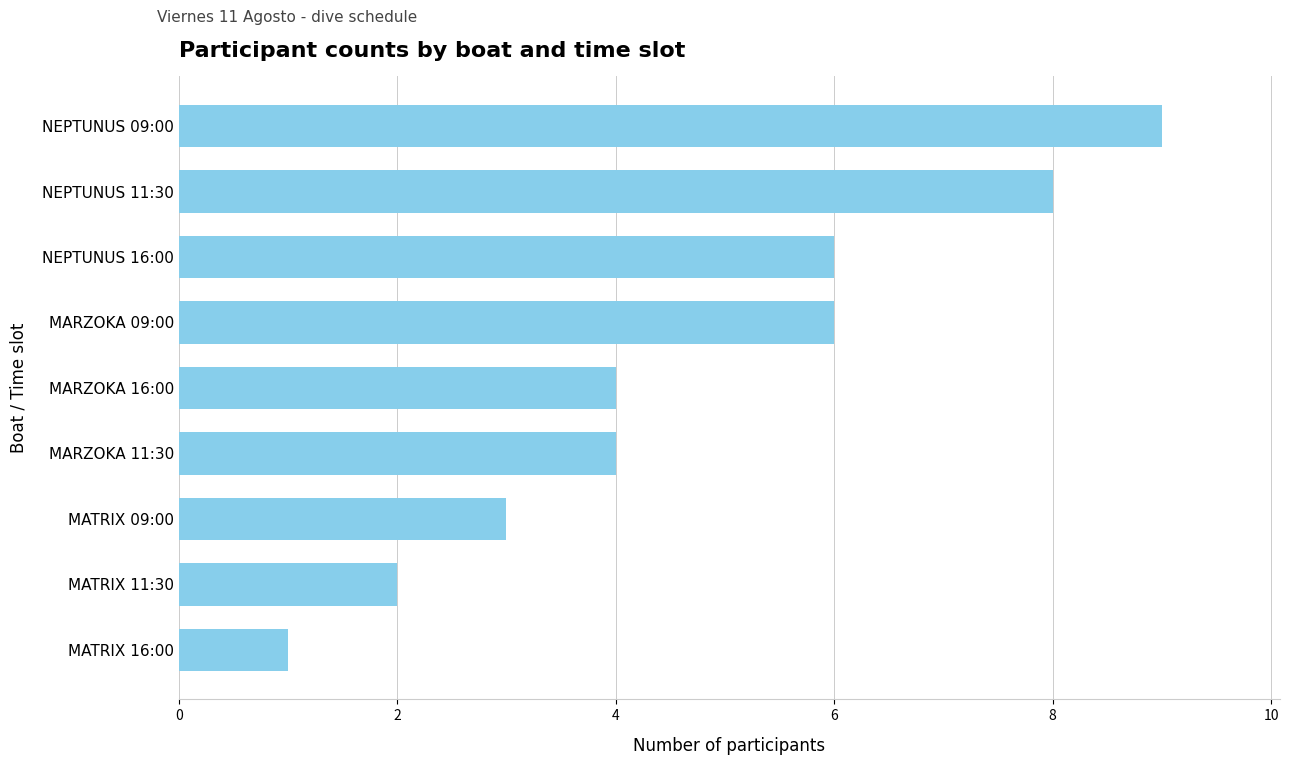

Count the values in the range 3 to 6.

5